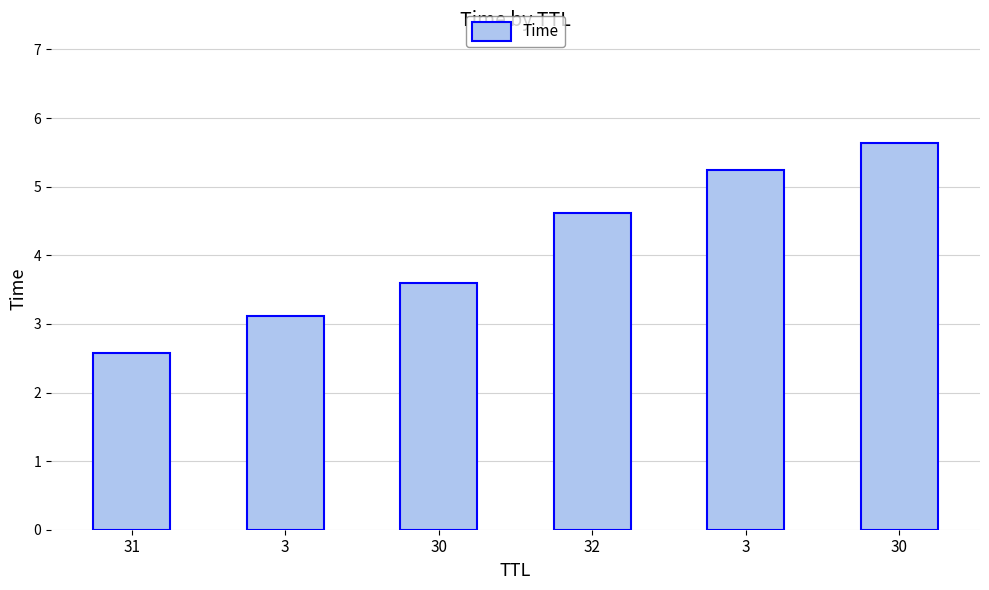

Are the bars horizontal?

No